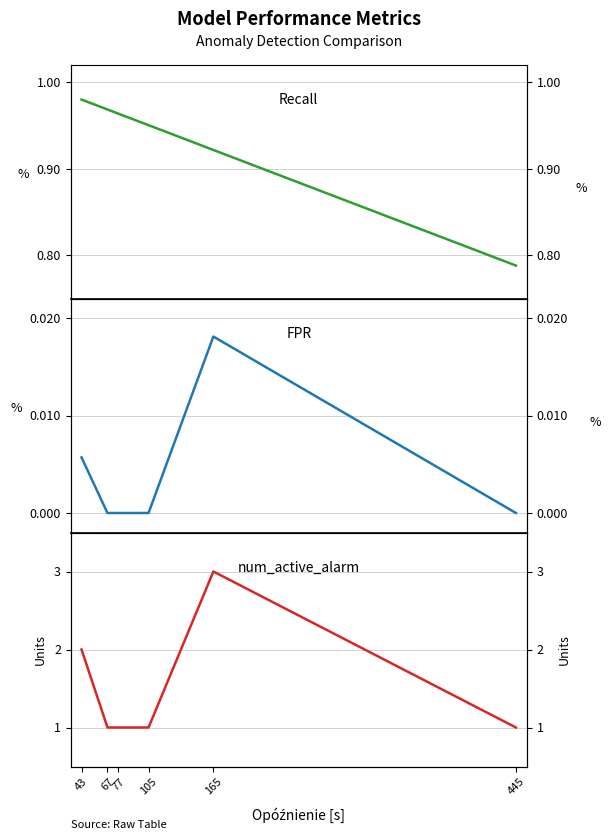

At which label does FPR reach its minimum?

67